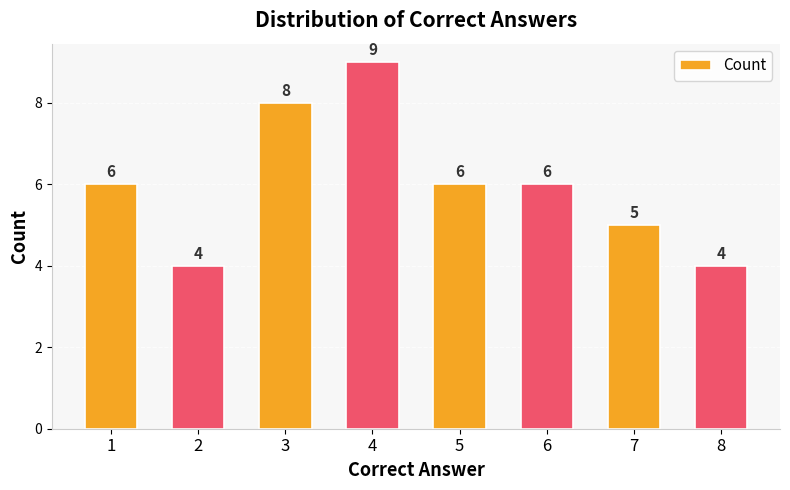

Are the bars horizontal?

No